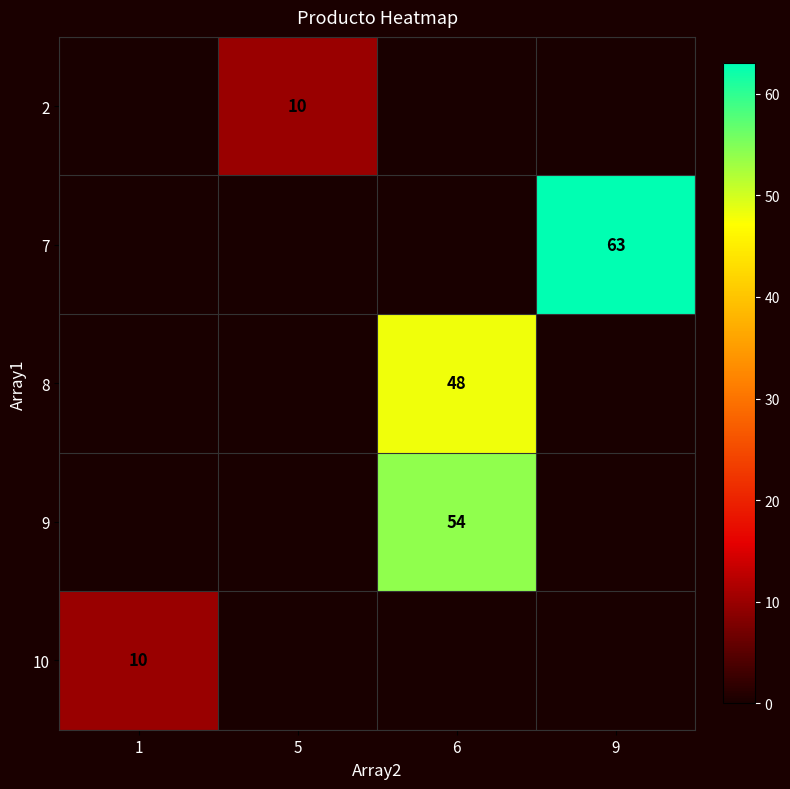

The value of 2 at 5 is 5. True or false?

False